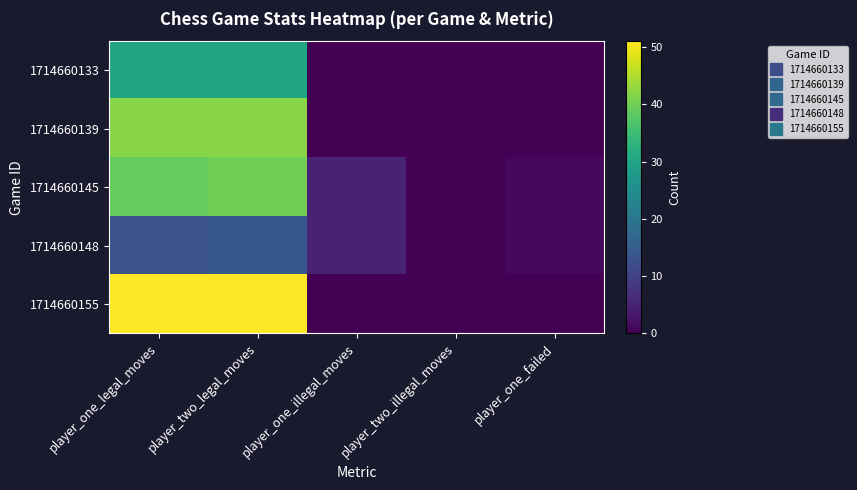

List the series in order of their peak value, highest first.

1714660155, 1714660139, 1714660145, 1714660133, 1714660148